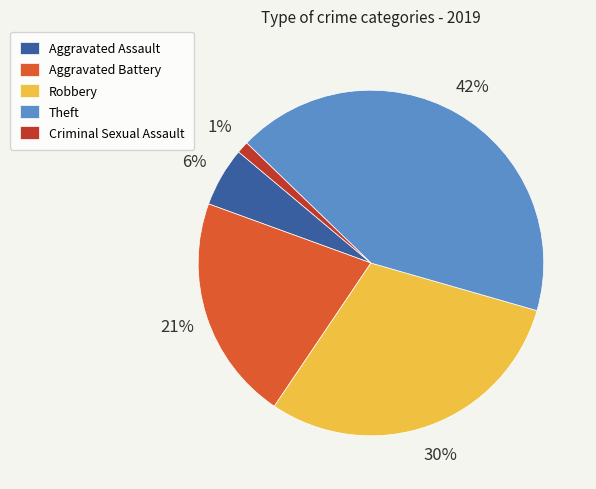

Rank the categories by value from highest to lowest.

Theft, Robbery, Aggravated Battery, Aggravated Assault, Criminal Sexual Assault